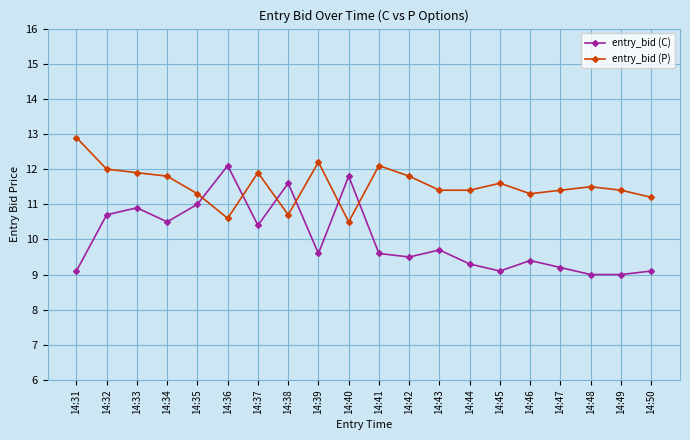

What is the total value across all series at 14:38?

22.3